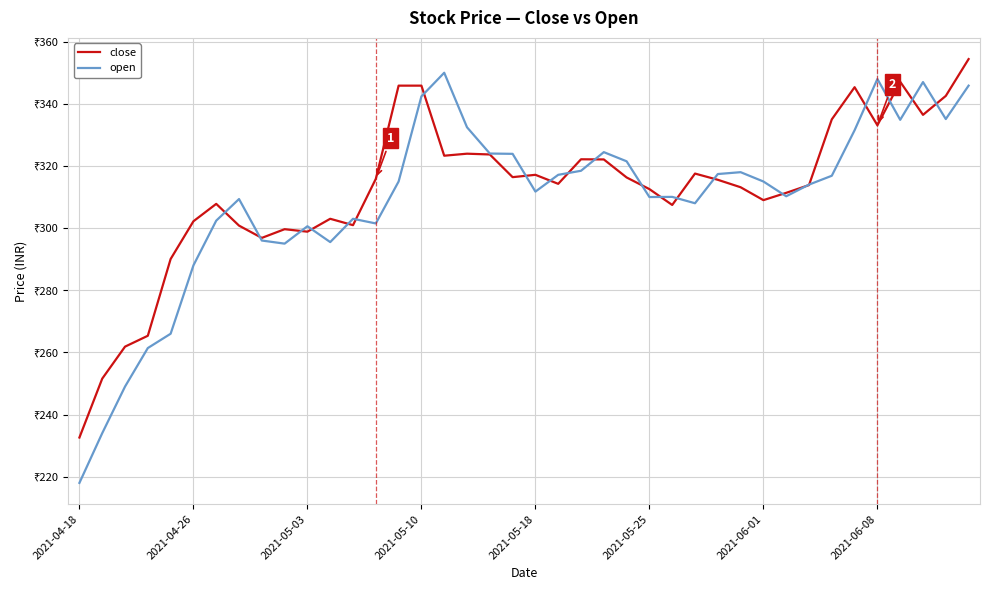

Reading right to left, list all the values displayed in this chart.

close: 354.4	342.6	336.4	347.1	333.1	345.4	335.0	313.9	311.4	309.0	313.1	315.6	317.6	307.4	312.6	316.3	322.1	322.1	314.2	317.1	316.4	323.7	323.9	323.3	345.9	345.9	315.9	300.9	303.0	298.9	299.6	296.9	300.8	307.8	302.2	290.1	265.4	261.9	251.6	232.6
open: 345.9	335.1	347.0	334.9	348.0	331.5	316.9	314.0	310.2	315.0	318.0	317.4	308.0	310.1	310.0	321.5	324.4	318.4	317.1	311.8	323.9	324.0	332.4	350.0	342.4	315.0	301.5	303.0	295.5	300.6	295.0	296.0	309.4	302.4	288.0	266.0	261.4	249.0	234.0	218.0